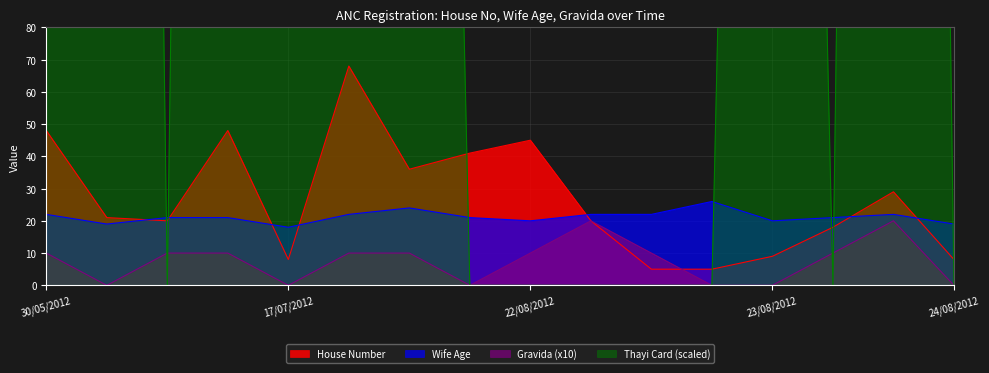

The Gravida (x10) series shows 10 at 30/05/2012. True or false?

True